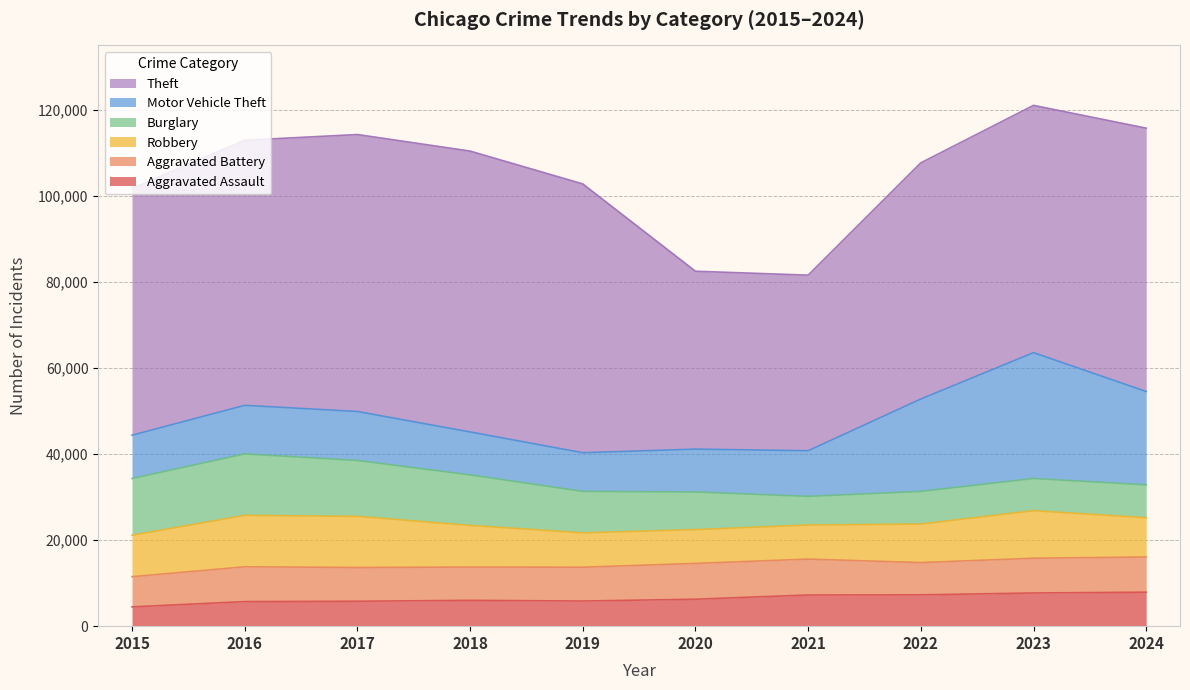

Between 2015 and 2023, which is larger?

2023